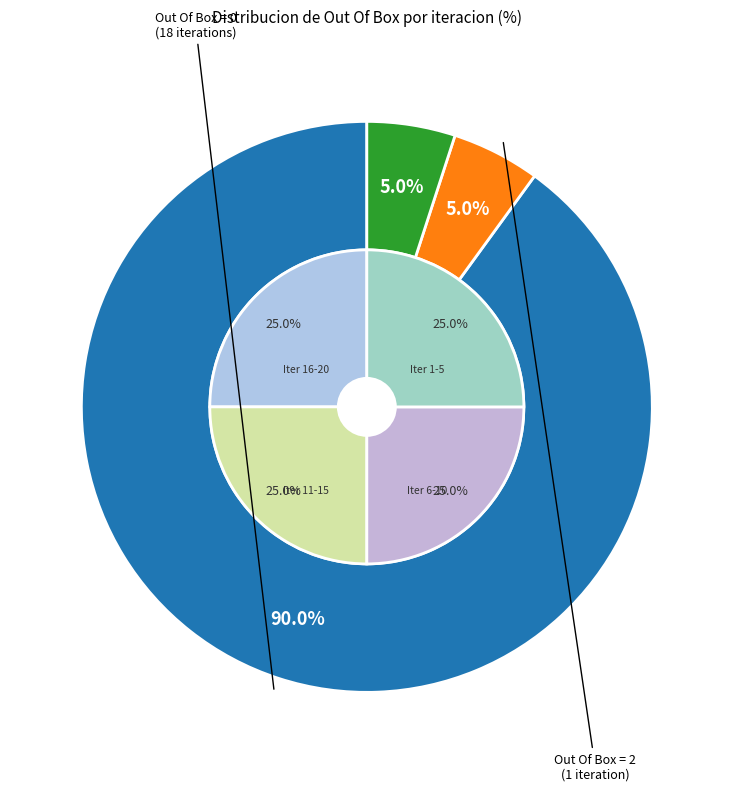

To the nearest percent, what portion does Out Of Box > 0 (other) represent?

5%